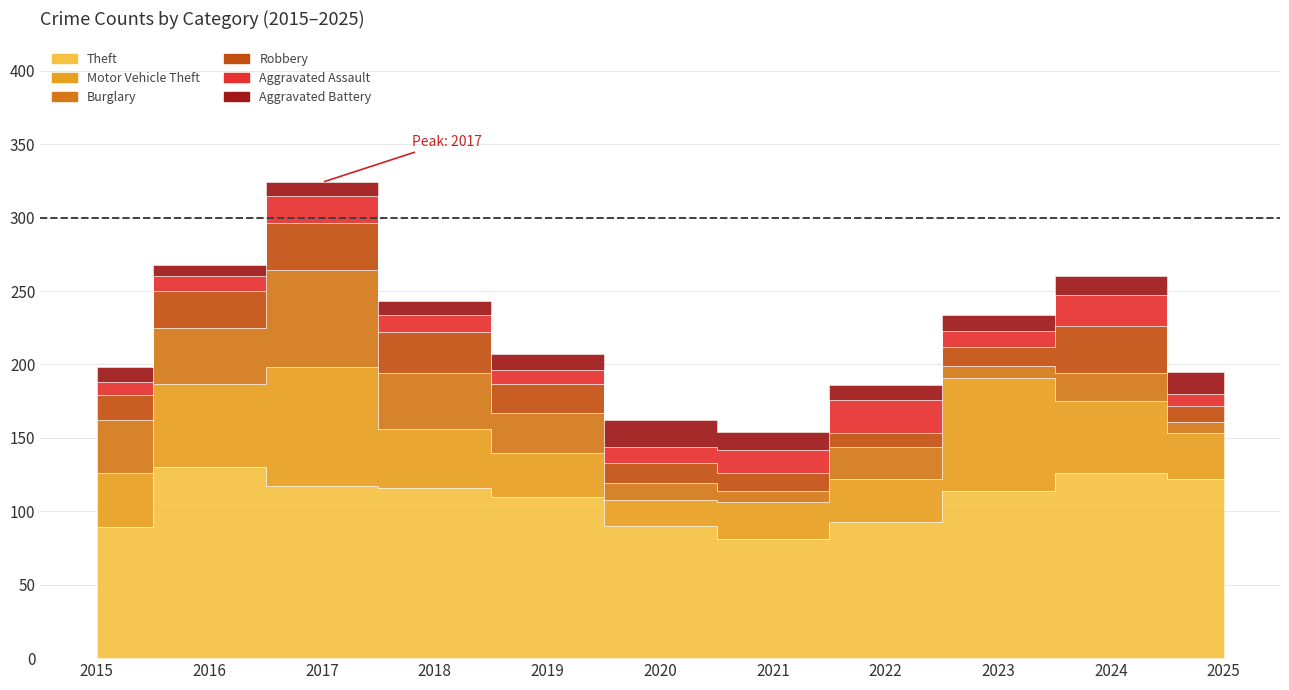

Where does the Motor Vehicle Theft series first go above 37?

2016